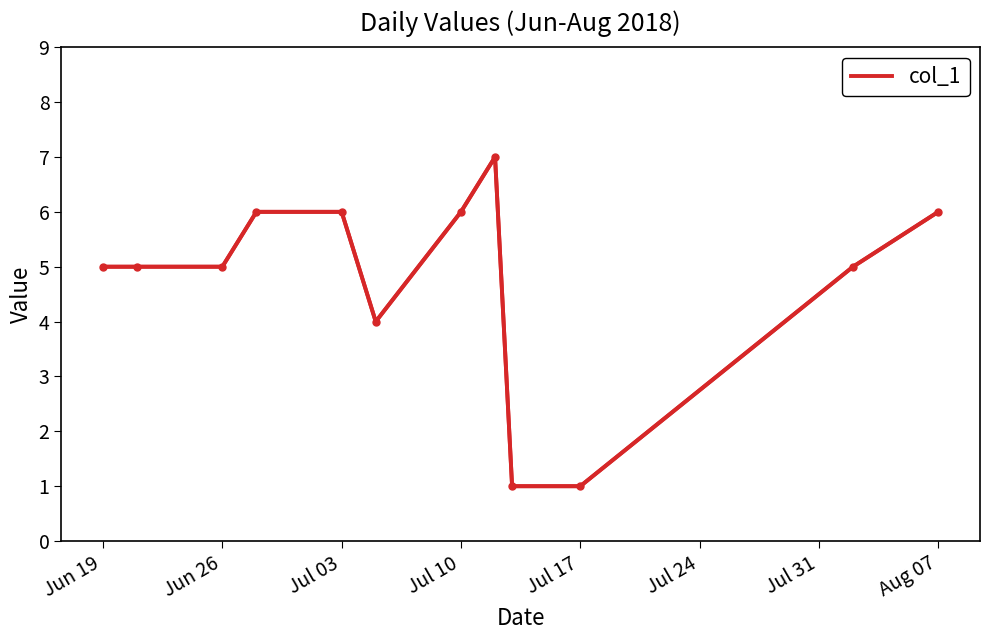

What is the difference between the maximum and minimum values?

6